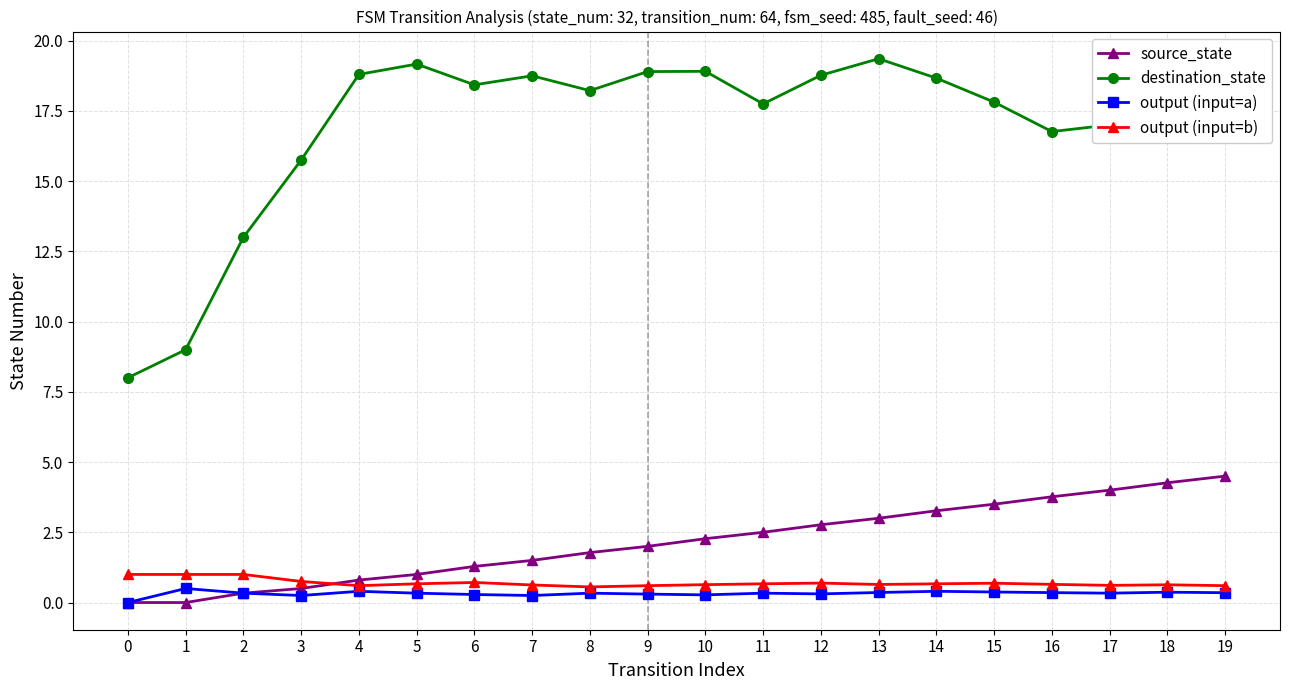

What is the difference between the highest and lowest values at 4?

18.4